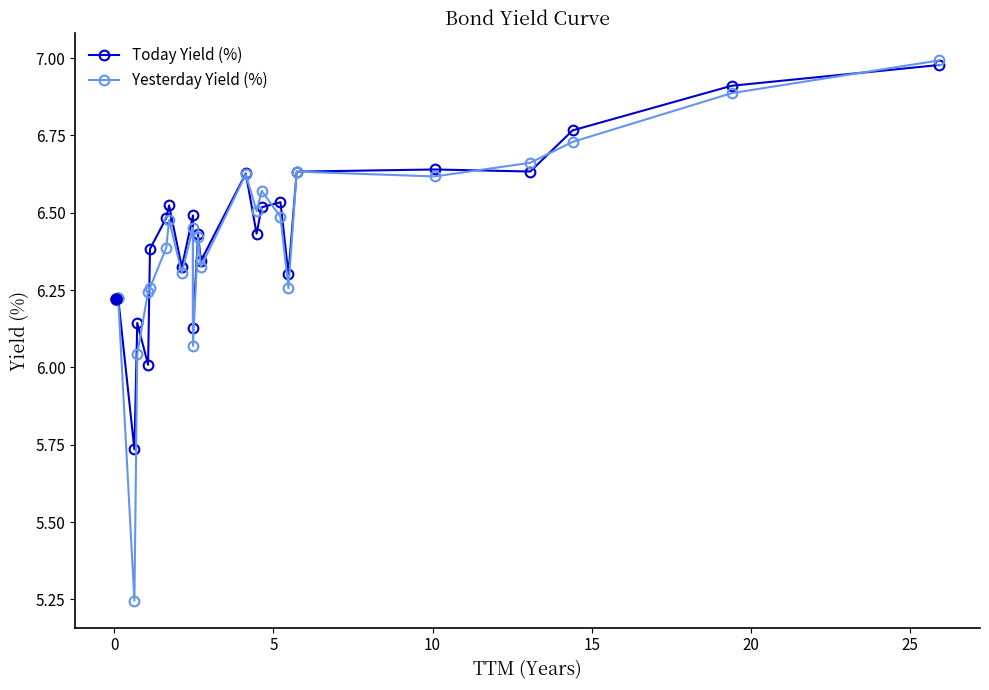

Is this an area chart (filled region under the line)?

No